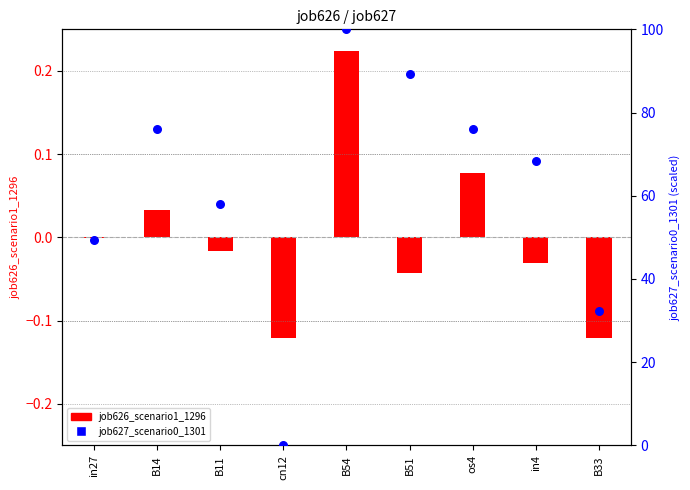

Which series contains the lowest Y value?

job626_scenario1_1296